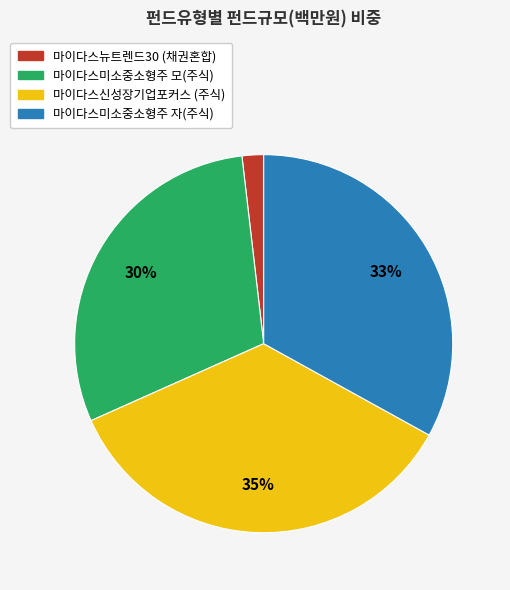

To the nearest percent, what is the difference between the largest and smallest slice percentages?

33%